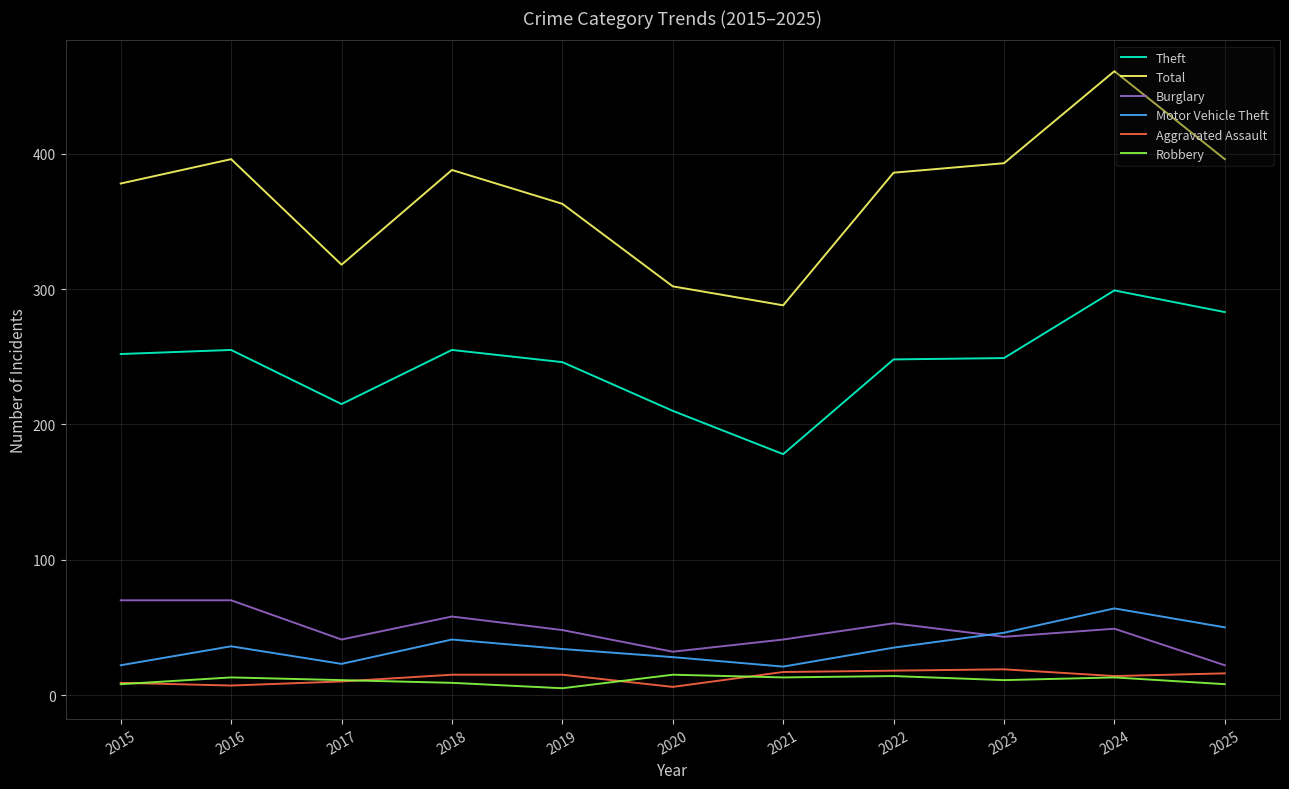

At which label is Motor Vehicle Theft closest to 42?

2018